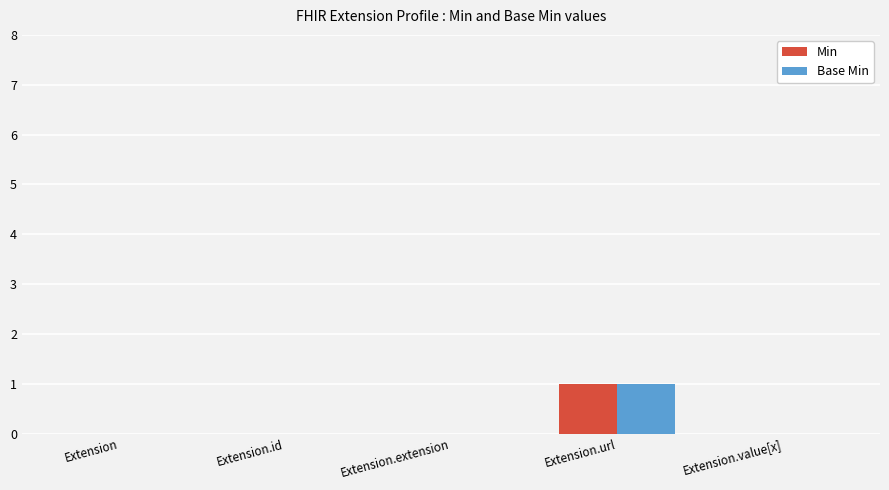

Does the chart contain stacked bars?

No